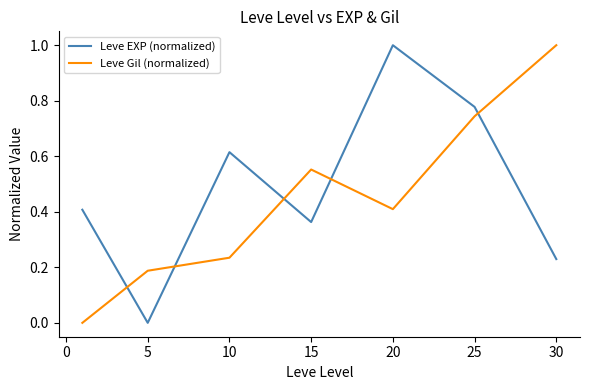

What is the greatest value displayed?

1.0